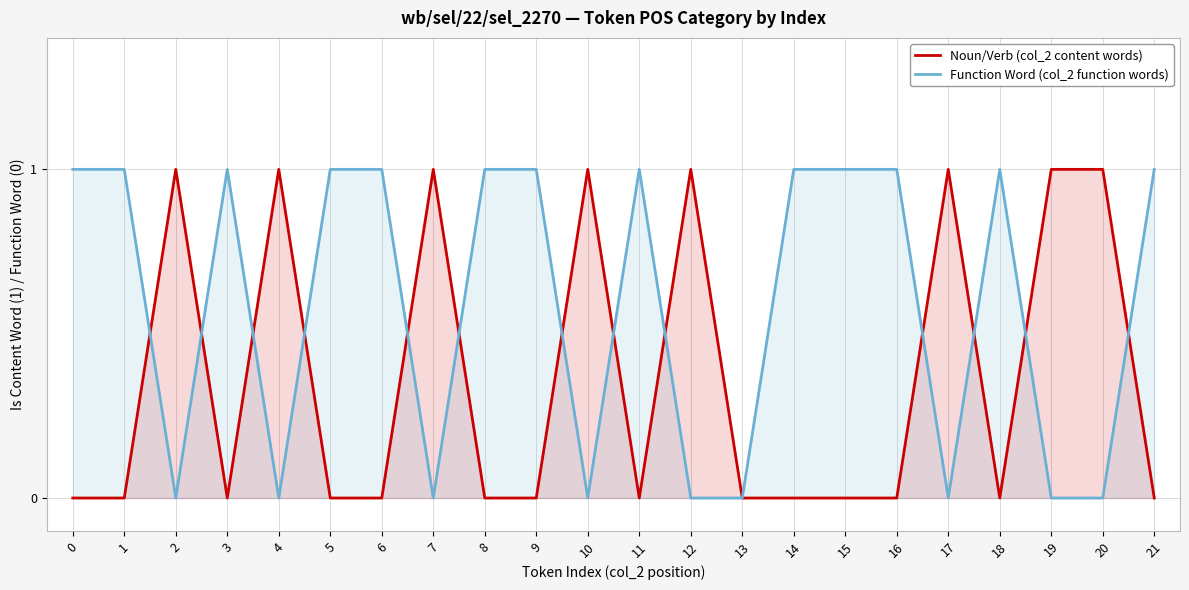

Between 10 and 6, which is larger?

10